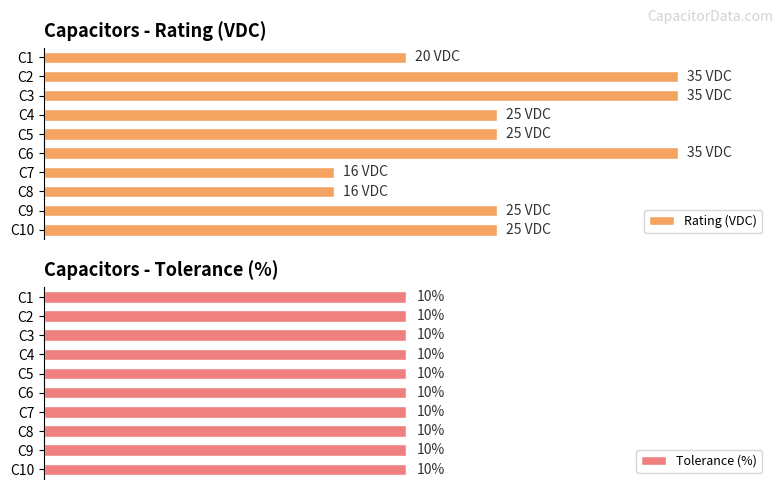

What is the average value of the Rating (VDC) series?

25.7